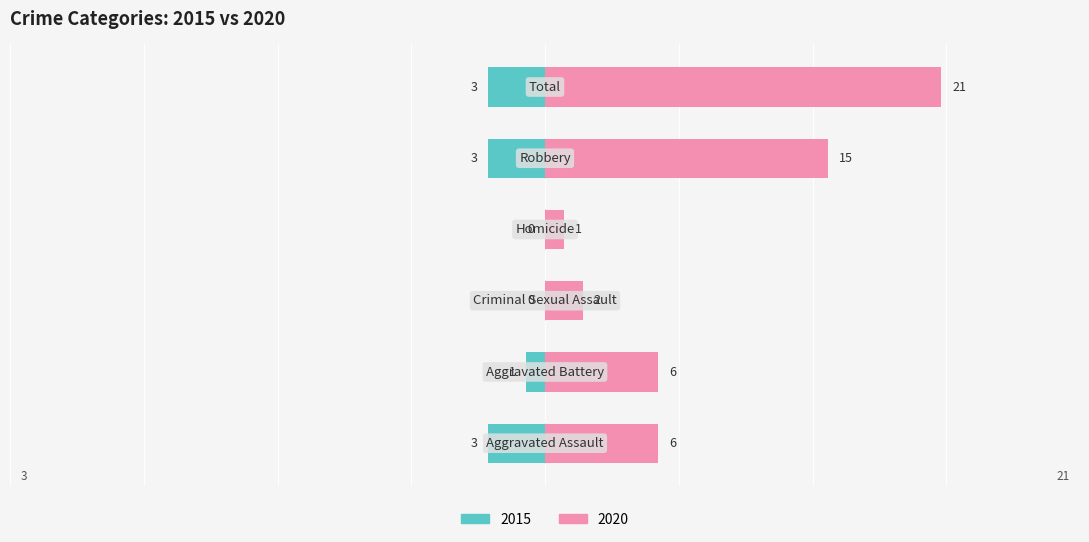

Where does the Left (years) series first go above -1?

Criminal Sexual Assault